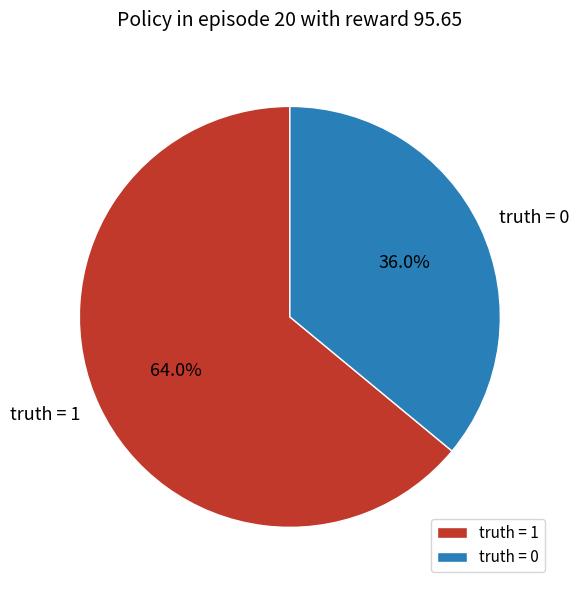

What percentage is NOT represented by truth = 0?

64.0%